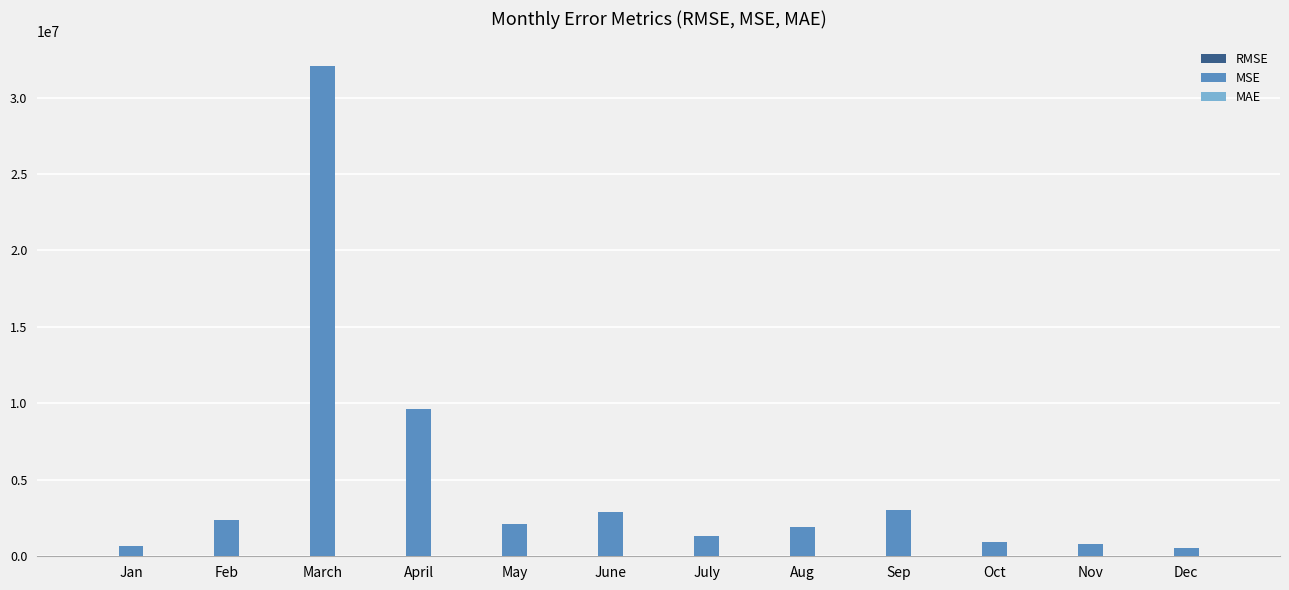

Which label corresponds to the largest value in the chart?

March